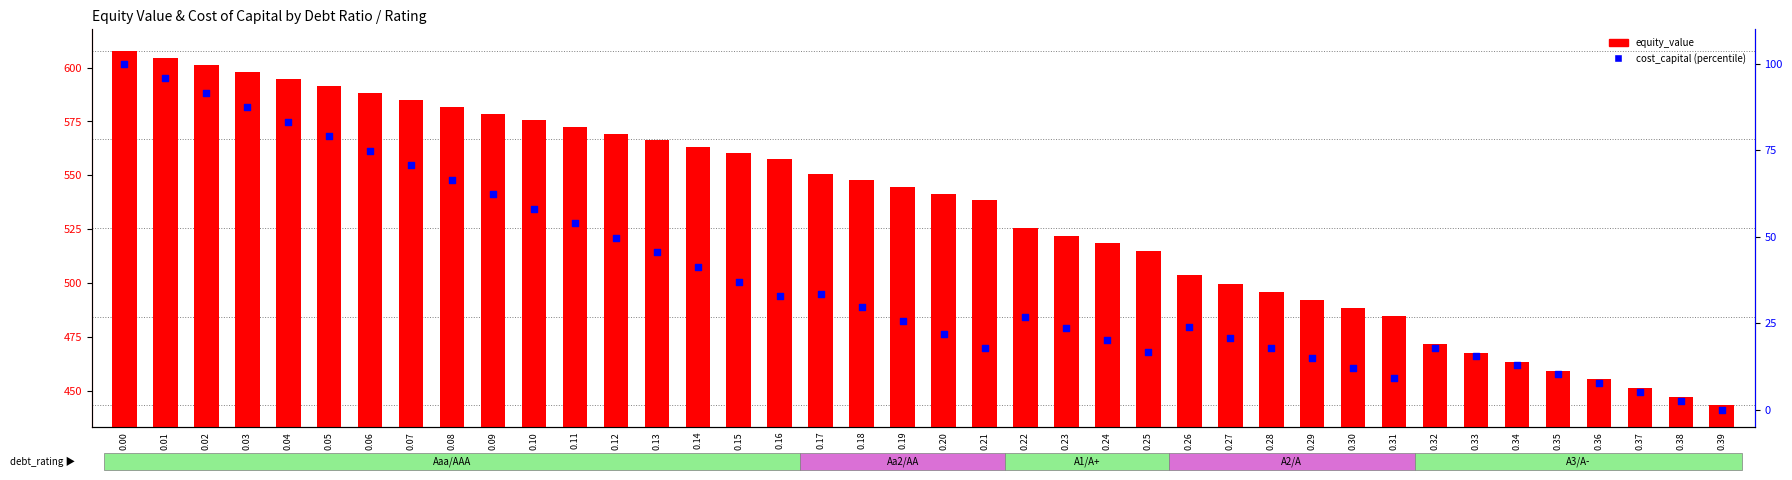

Which series reaches the maximum Y coordinate?

equity_value